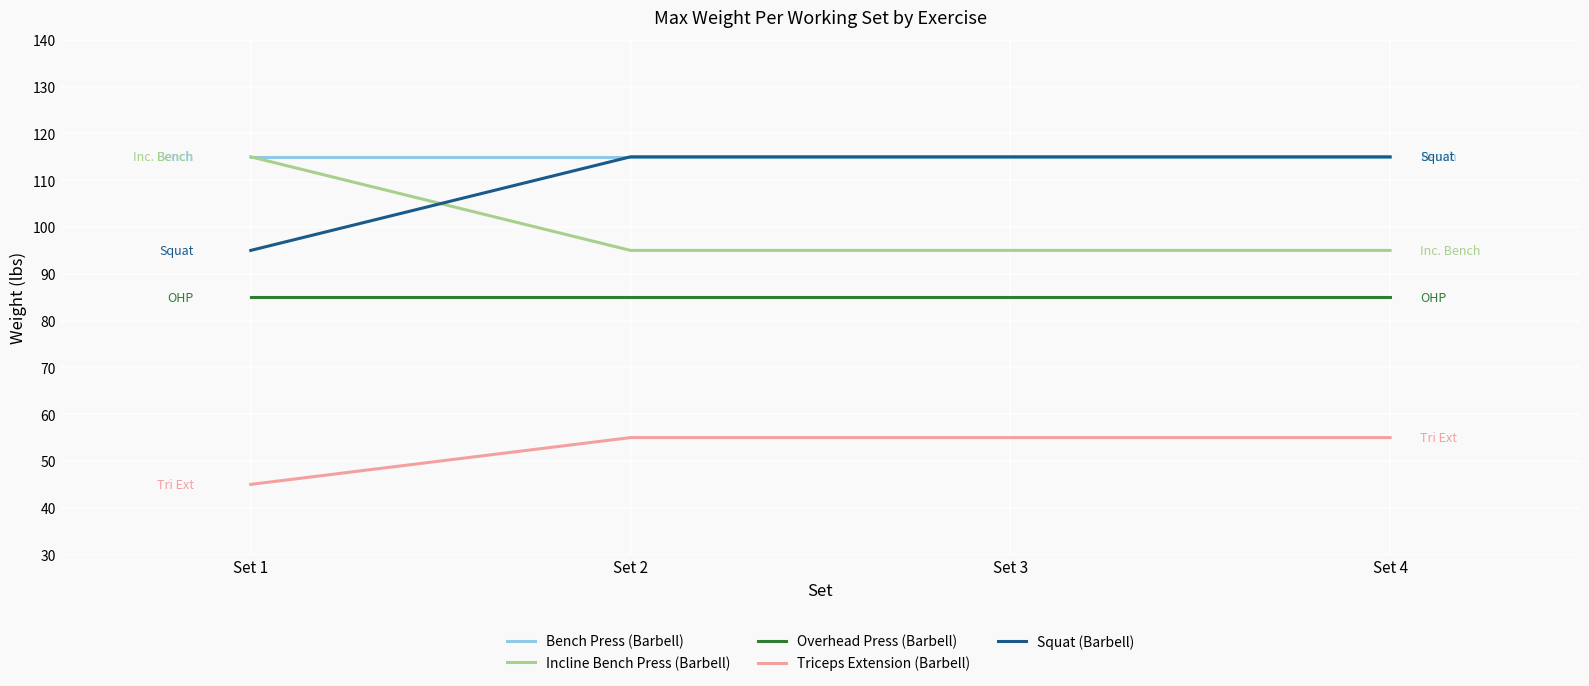

What is the spread (max minus min) of values at Set 3?

60